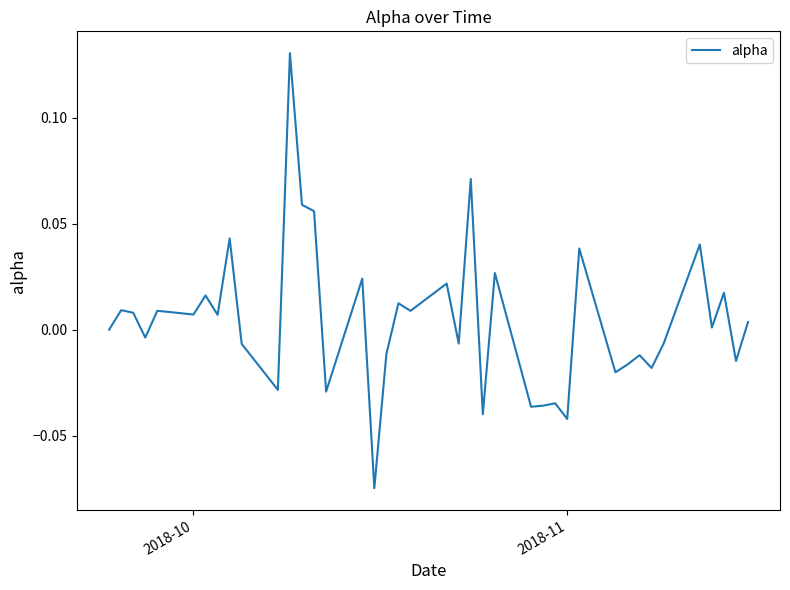

How many lines are shown in the chart?

1